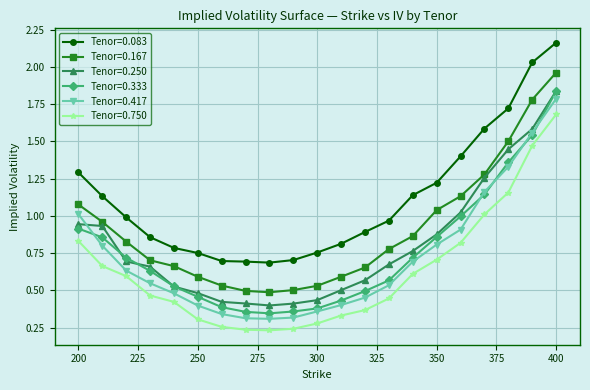

True or false: Tenor=0.083 has more than 1 interior local peaks.

False